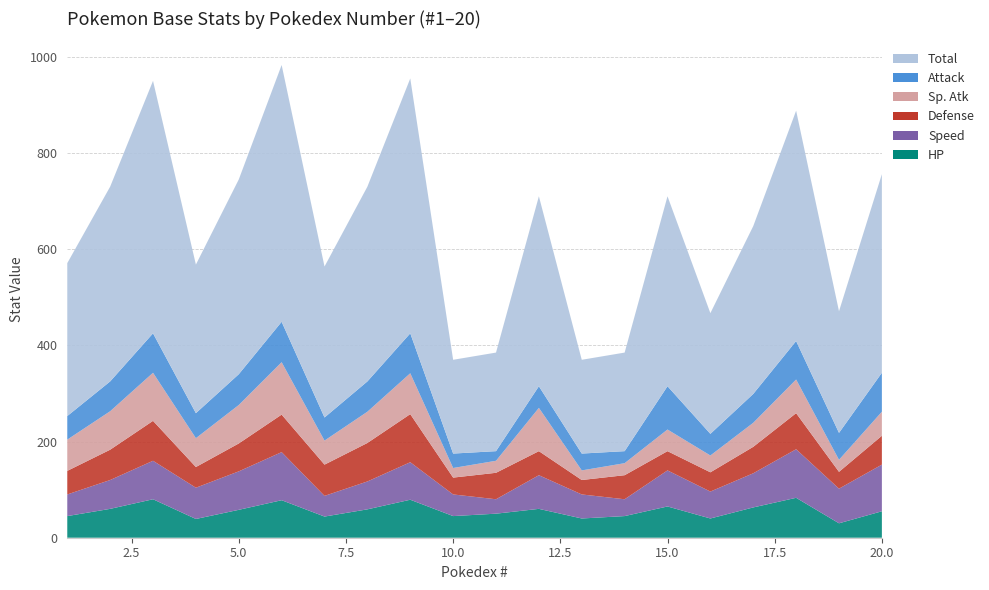

Reading right to left, extract all data points from this chart.

HP: 55	30	83	63	40	65	45	40	60	50	45	79	59	44	78	58	39	80	60	45
Speed: 97	72	101	71	56	75	35	50	70	30	45	78	58	43	100	80	65	80	60	45
Defense: 60	35	75	55	40	40	50	30	50	55	35	100	80	65	78	58	43	83	63	49
Sp. Atk: 50	25	70	50	35	45	25	20	90	25	20	85	65	50	109	80	60	100	80	65
Attack: 81	56	80	60	45	90	25	35	45	20	30	83	63	48	84	64	52	82	62	49
Total: 413	253	479	349	251	395	205	195	395	205	195	530	405	314	534	405	309	525	405	318